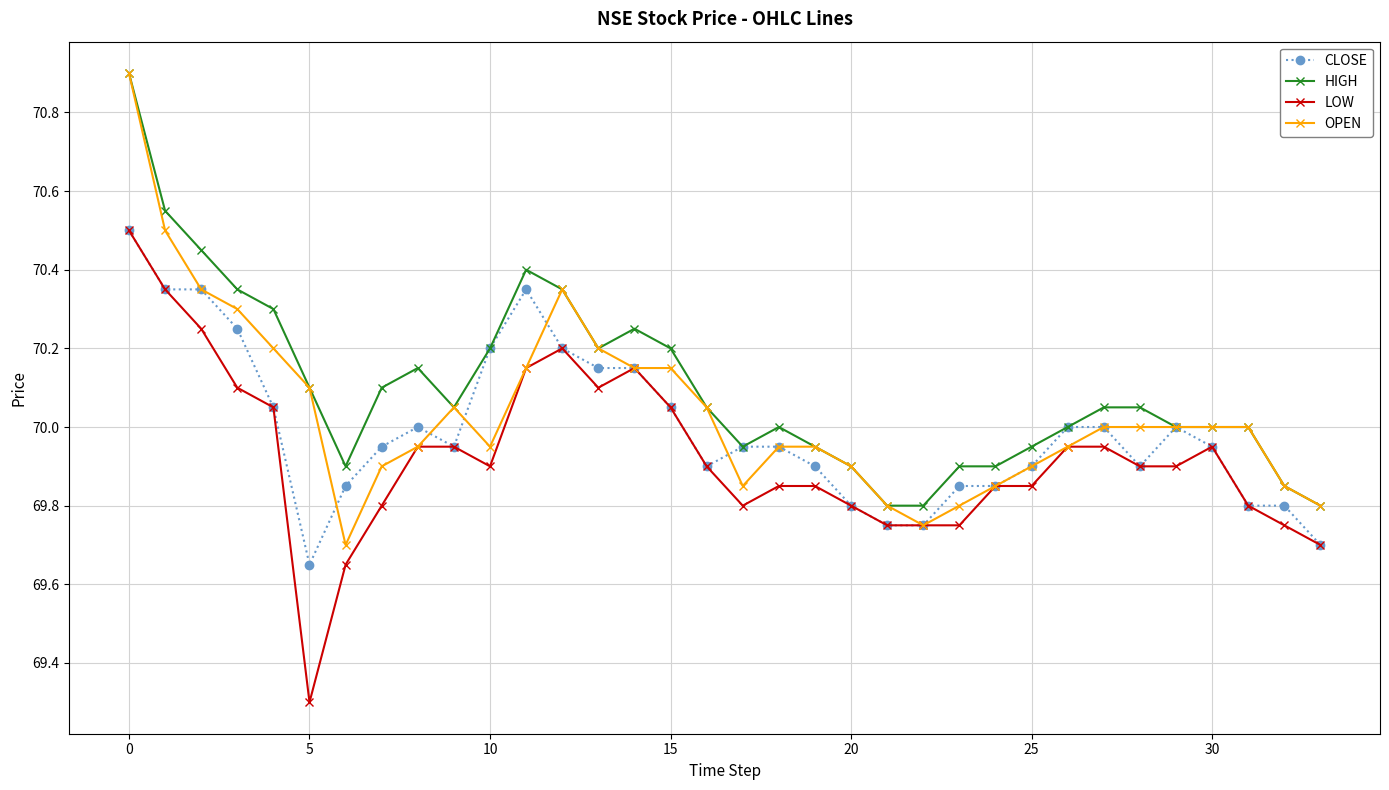

What is the value of the LOW point at the 11th from the left?

69.9